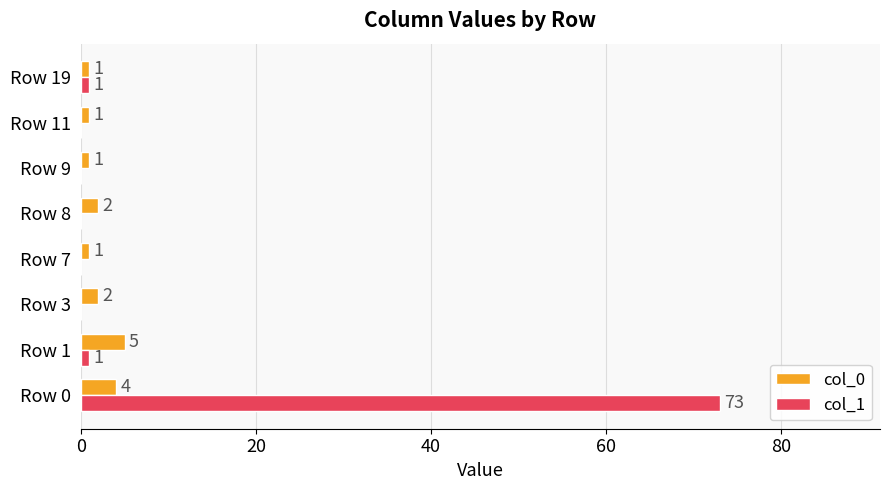

Which series changed the most between Row 1 and Row 7?

col_0